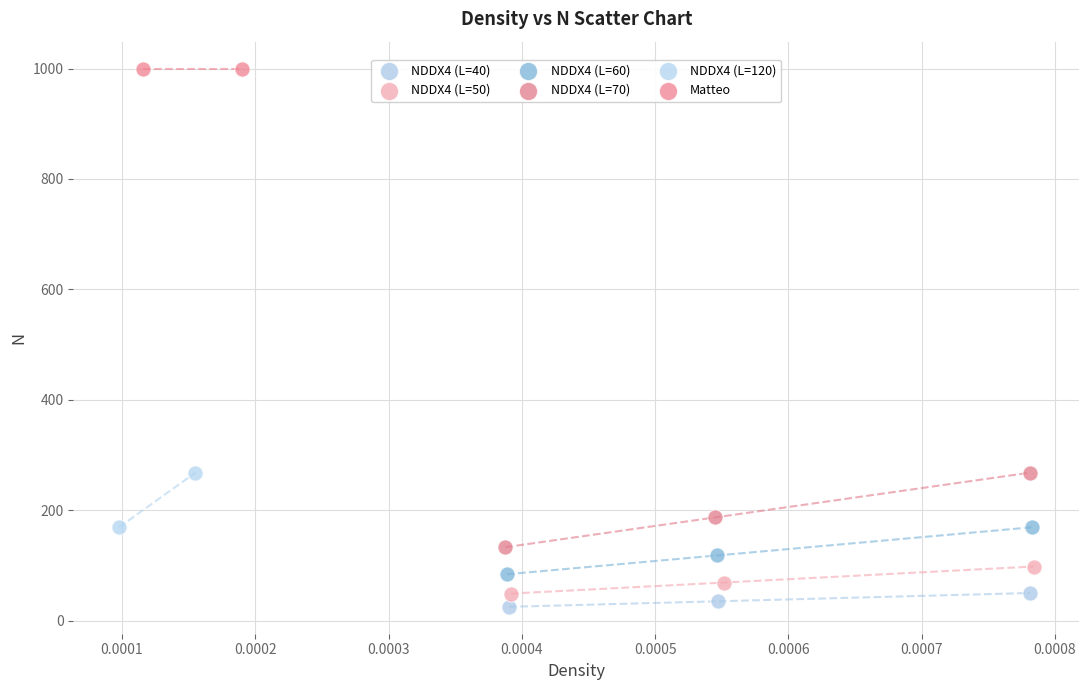

What are all the series names shown in the legend?

NDDX4 (L=40), NDDX4 (L=50), NDDX4 (L=60), NDDX4 (L=70), NDDX4 (L=120), Matteo